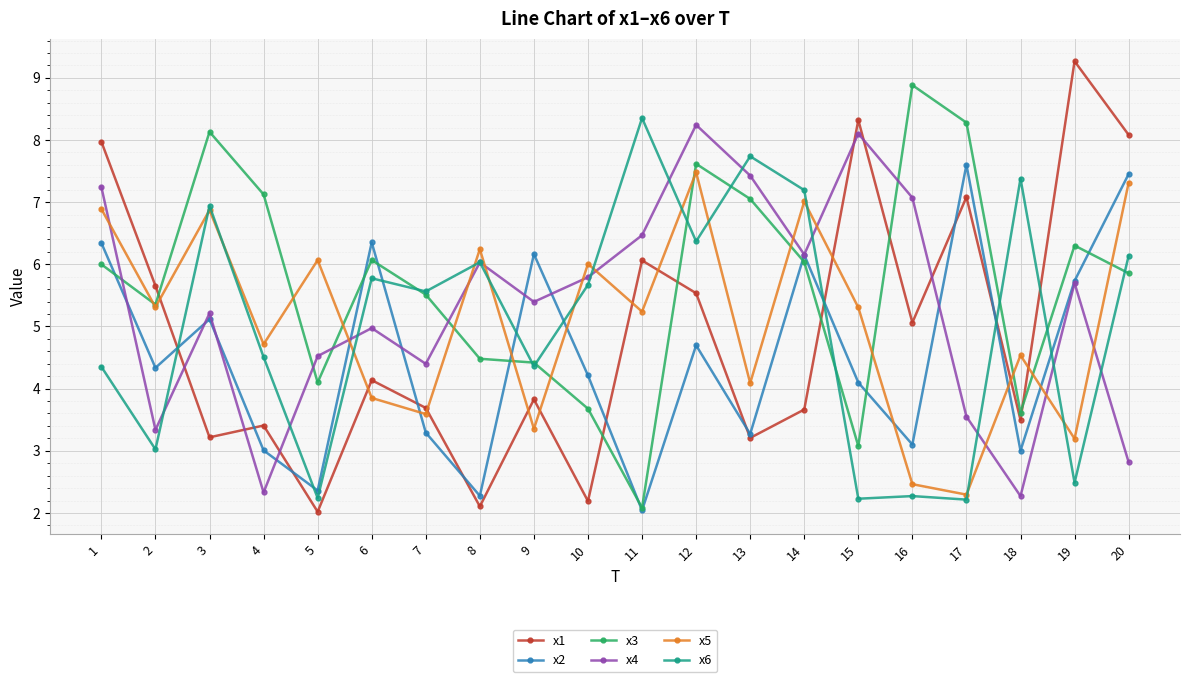

At which label does x4 first exceed 5?

1